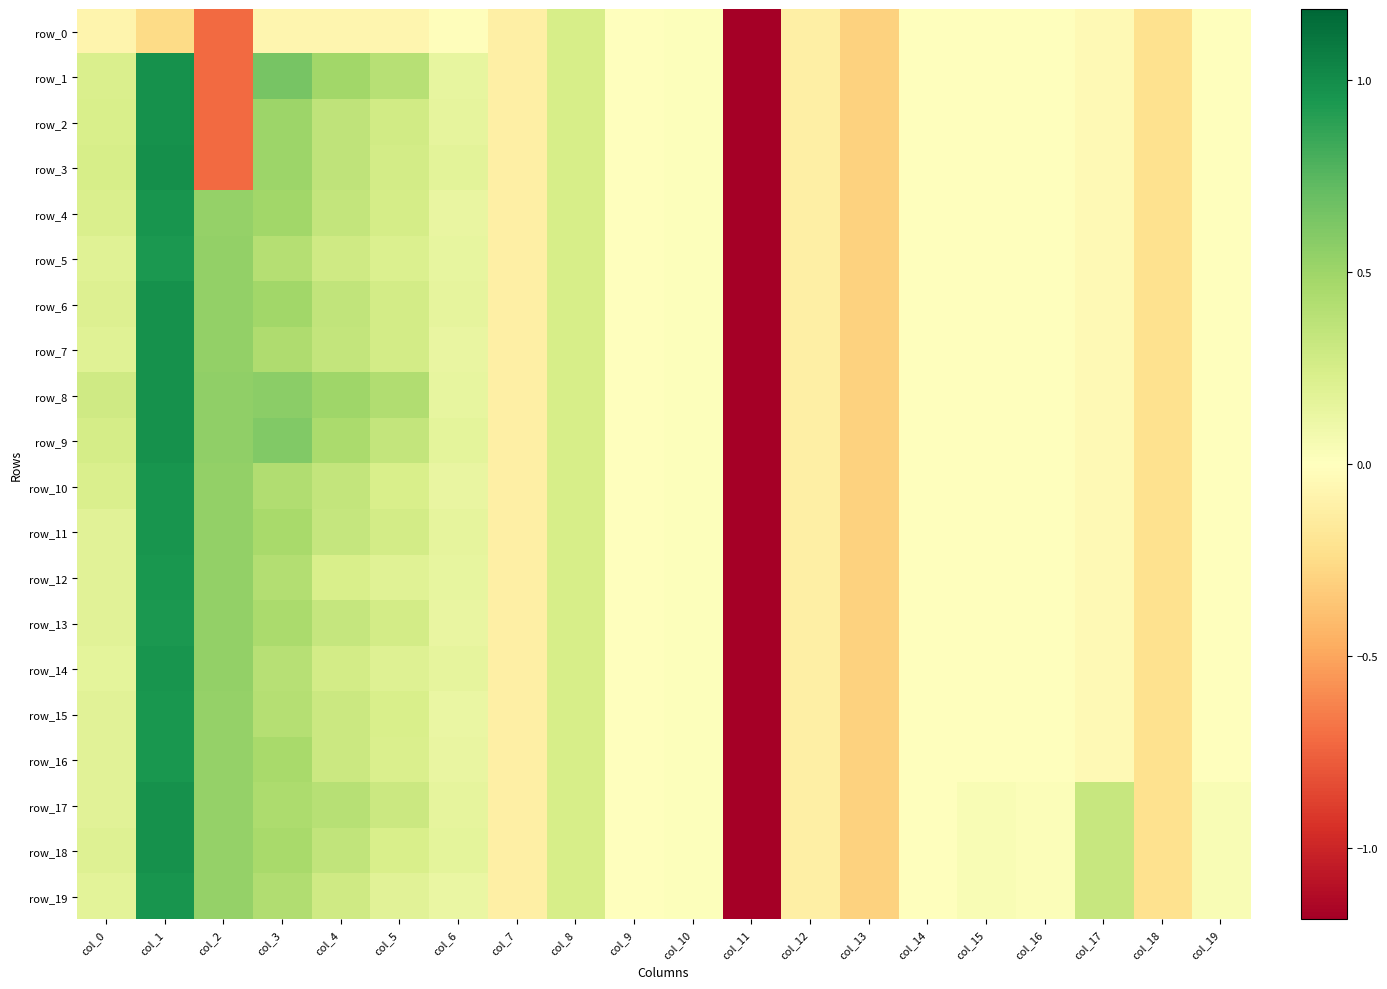

Which series has the widest spread of values?

row_3